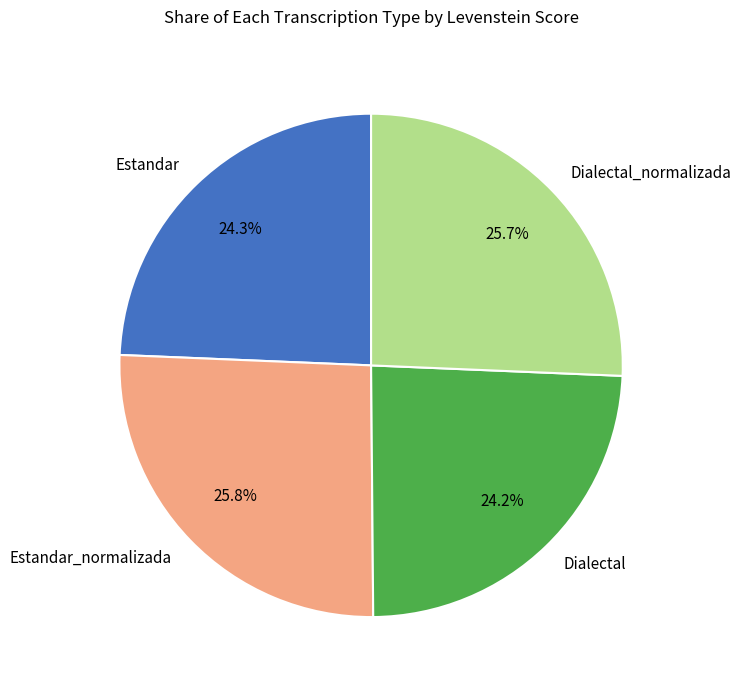

How many slices are in this pie chart?

4